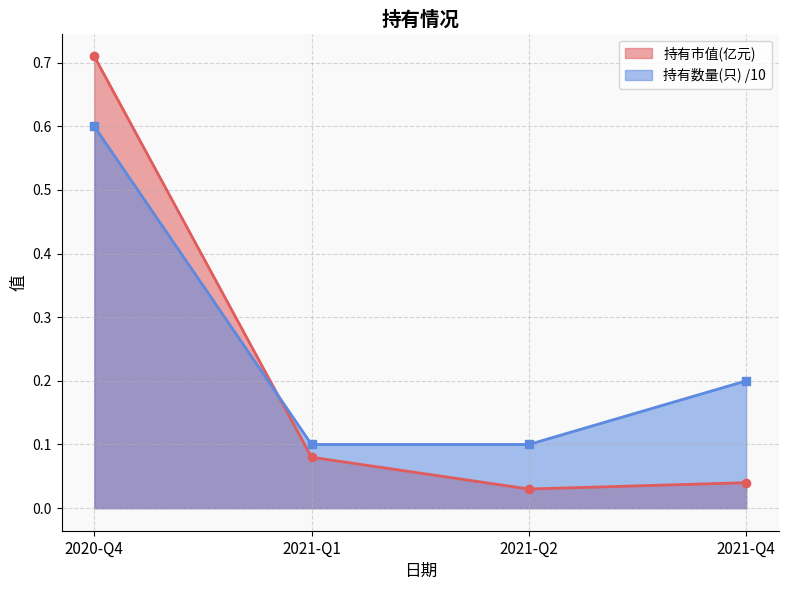

At how many categories does at least one series exceed 0?

4